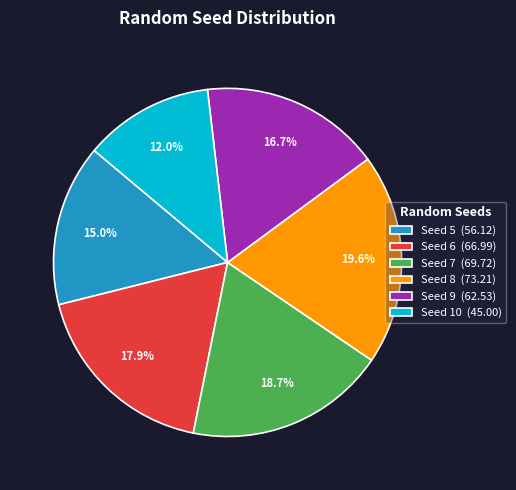

How many segments does this pie chart have?

6